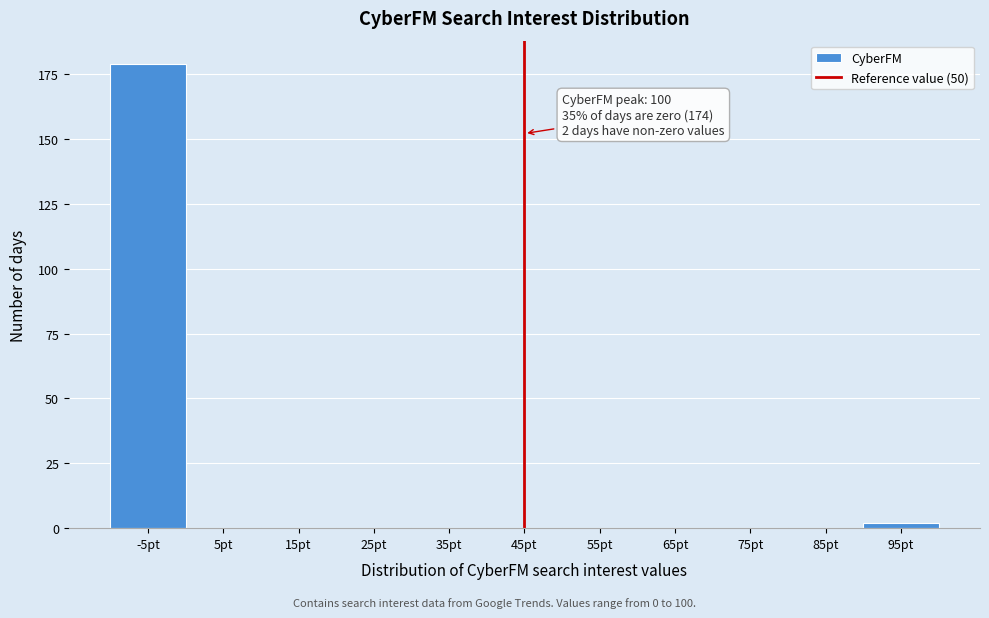

Reading left to right, list all the values displayed in this chart.

-5pt=179	5pt=0	15pt=0	25pt=0	35pt=0	45pt=0	55pt=0	65pt=0	75pt=0	85pt=0	95pt=2